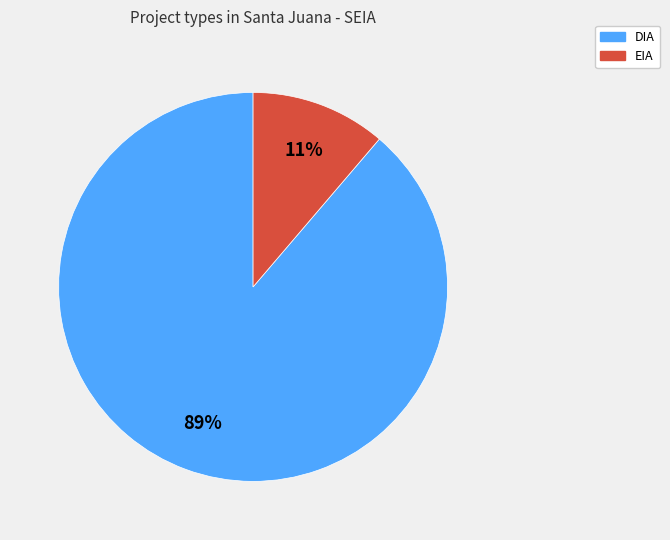

Which category has the biggest portion of the pie?

DIA